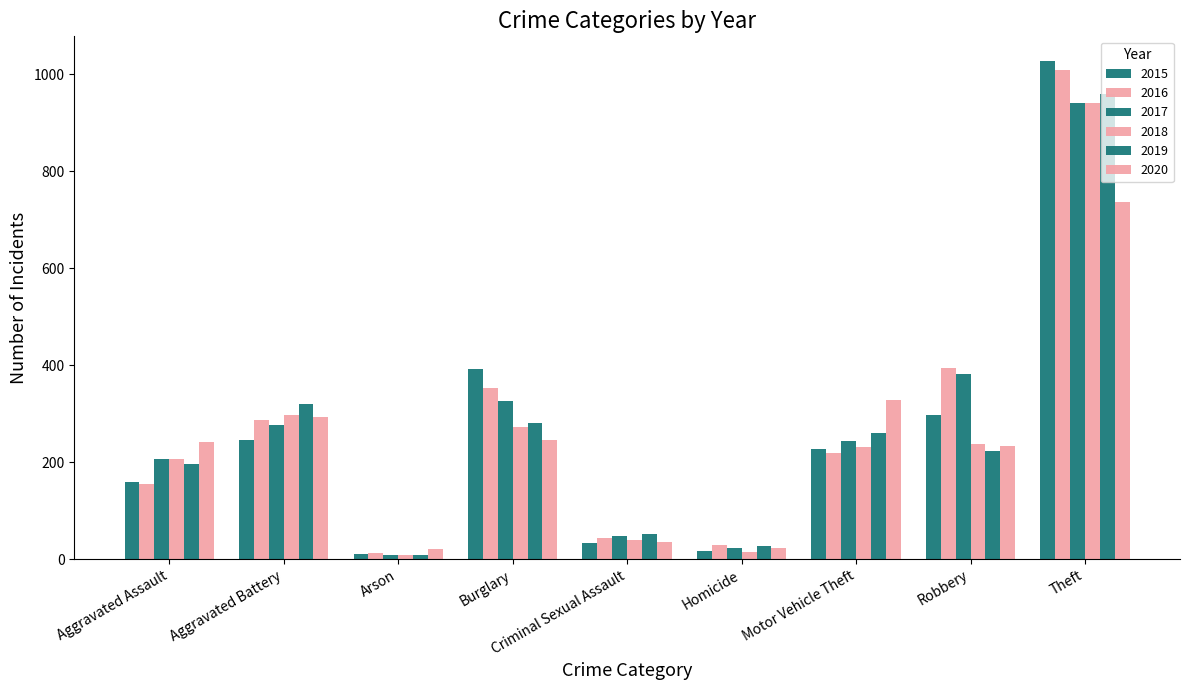

What is the label of the 1st bar from the left?

Aggravated Assault